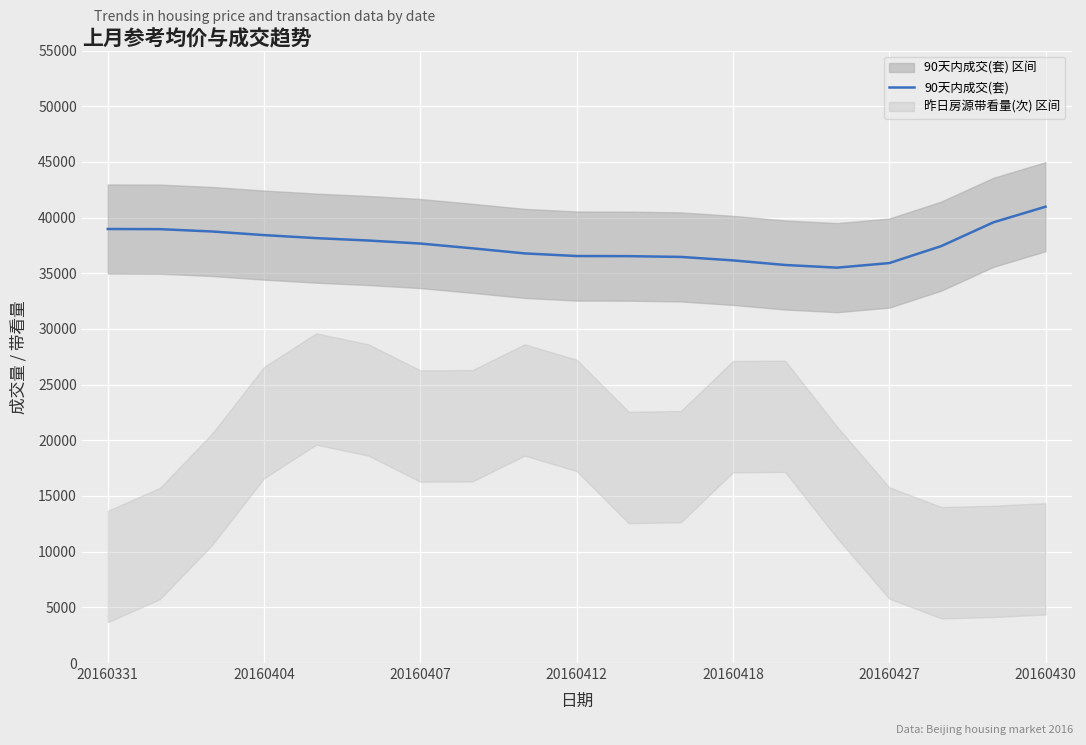

Is it true that 90天内成交(套) equals 36548.4 at 20160412?

True